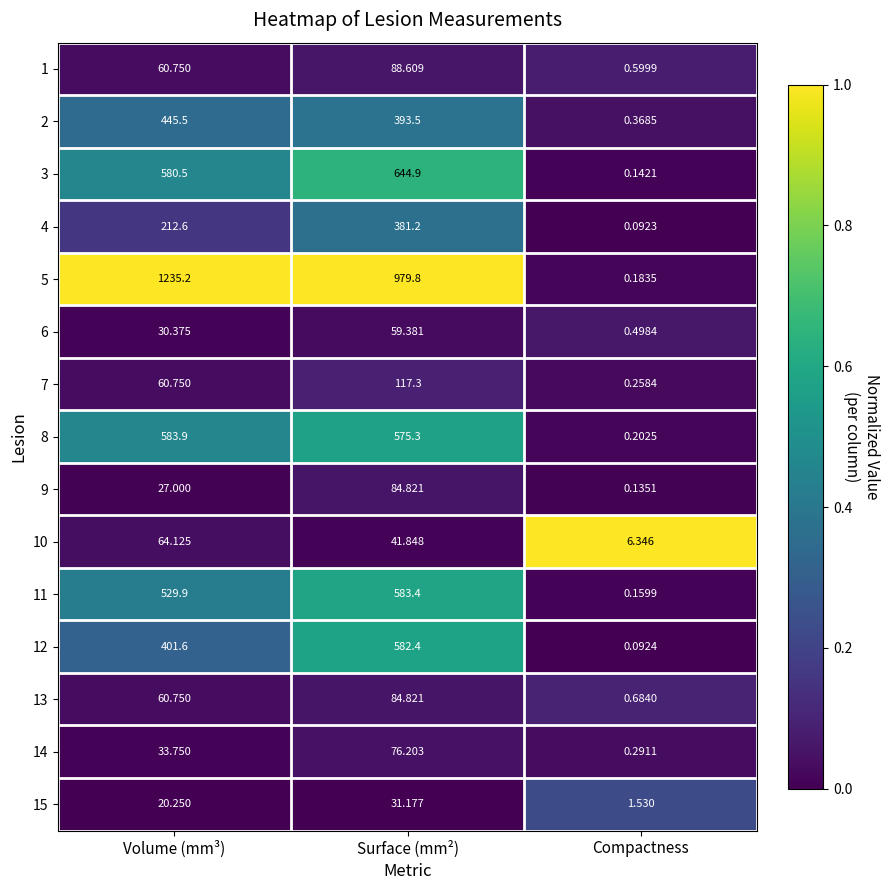

Which label corresponds to the smallest value in the chart?

Compactness